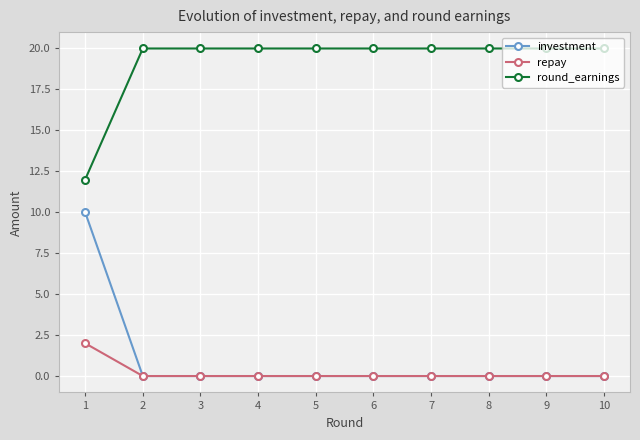

At which category is the sum across all series the highest?

1